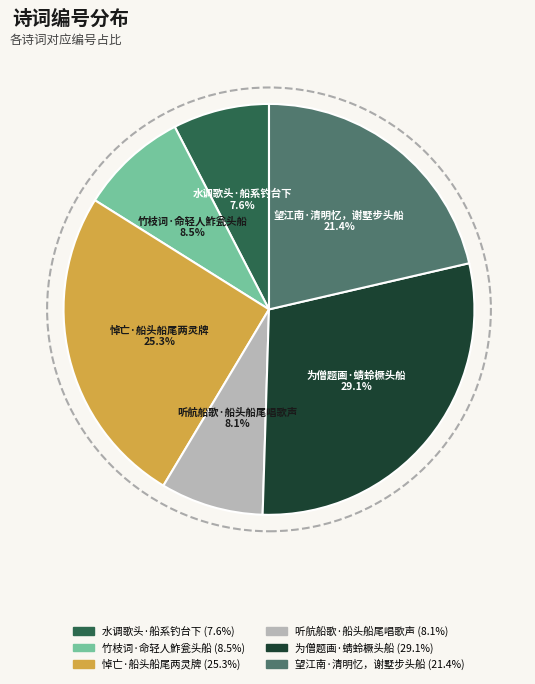

How many slices are in this pie chart?

6